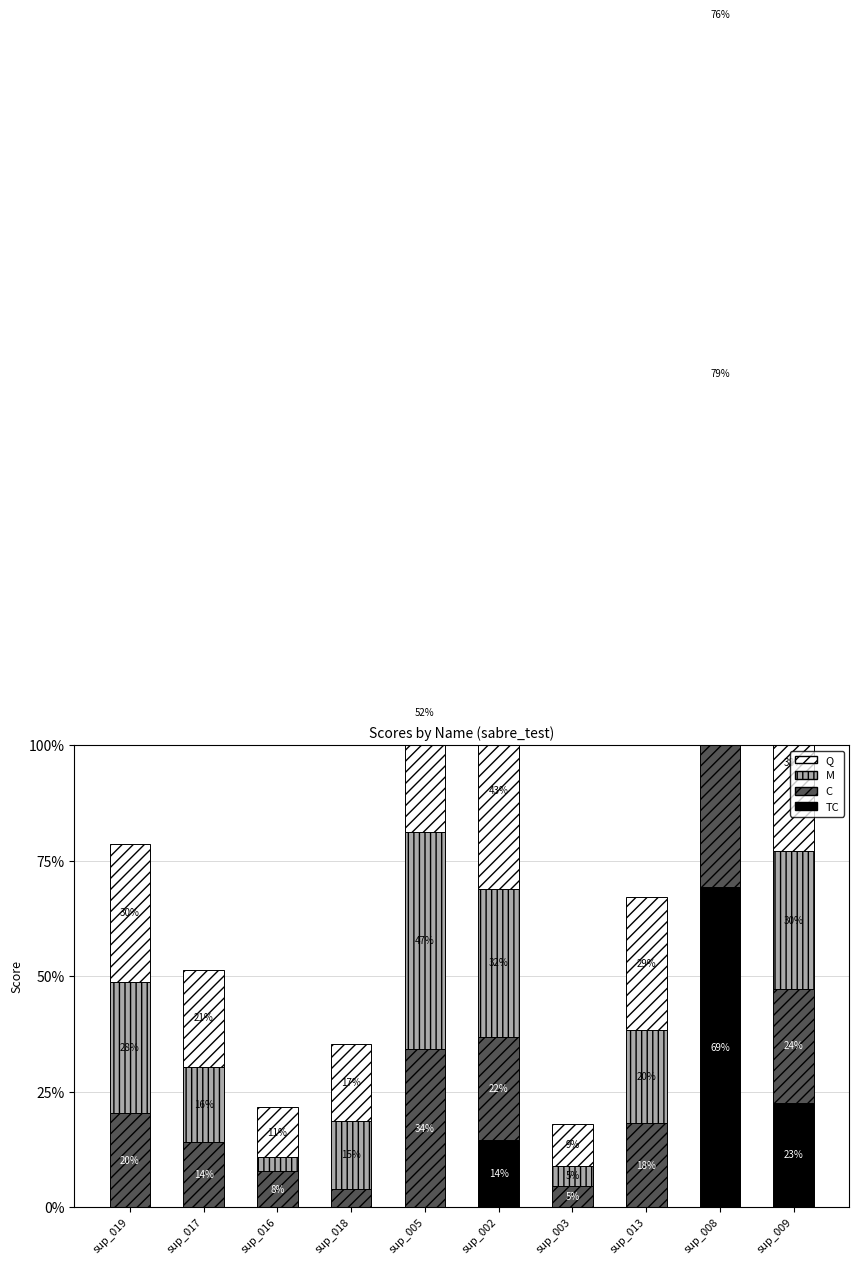

How many groups of bars are there?

10